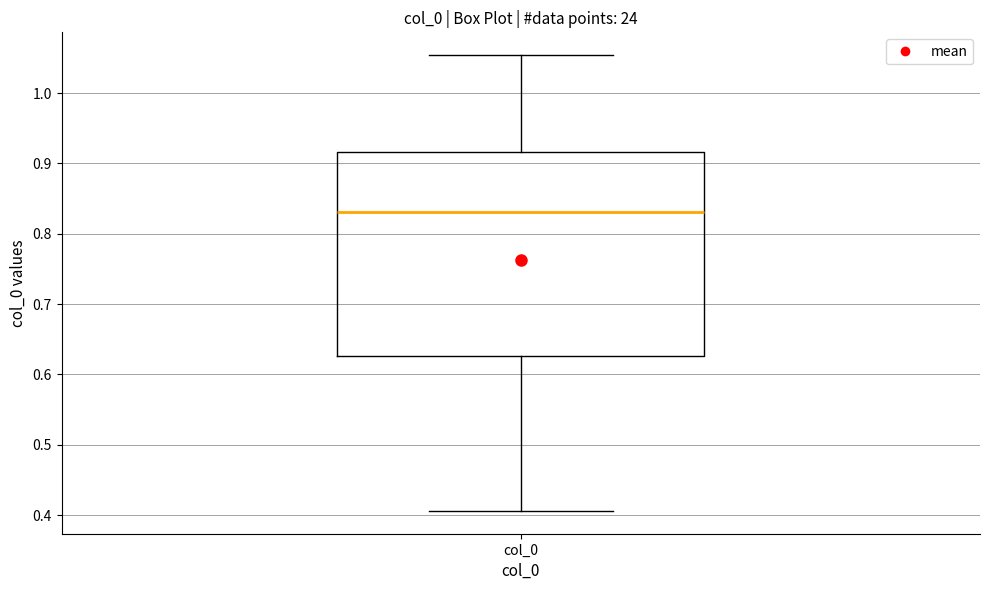

Where does the median line of the box for col_0 sit on the y-axis? The values are not printed on the chart, so give them approximately, as read against the axis.

0.83